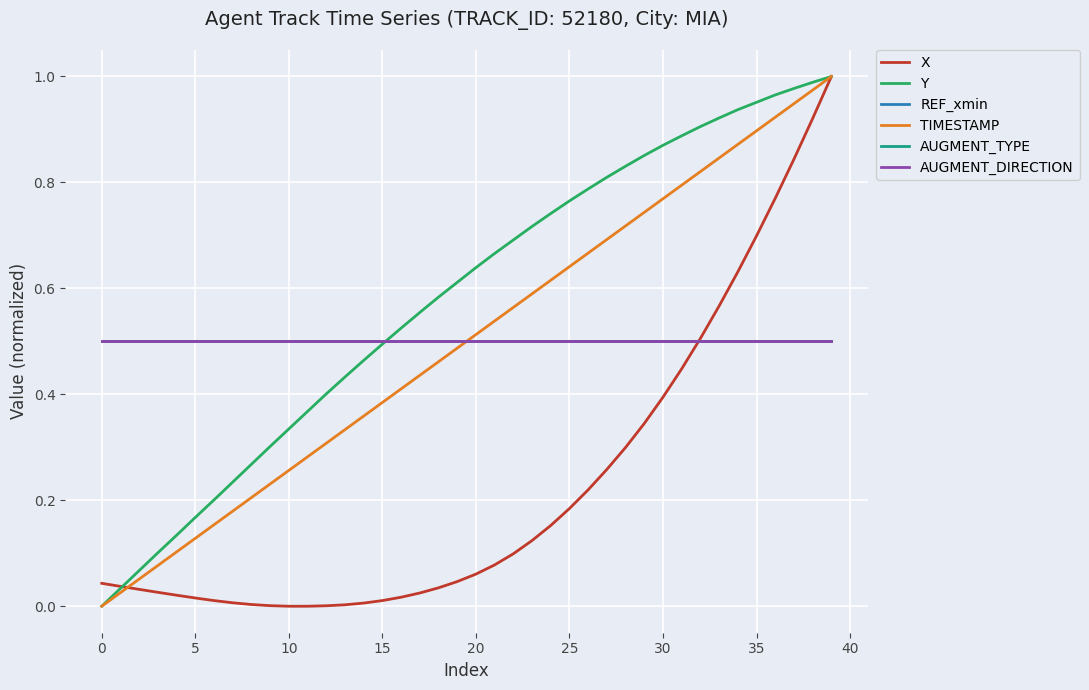

Does the chart have visible grid lines?

Yes